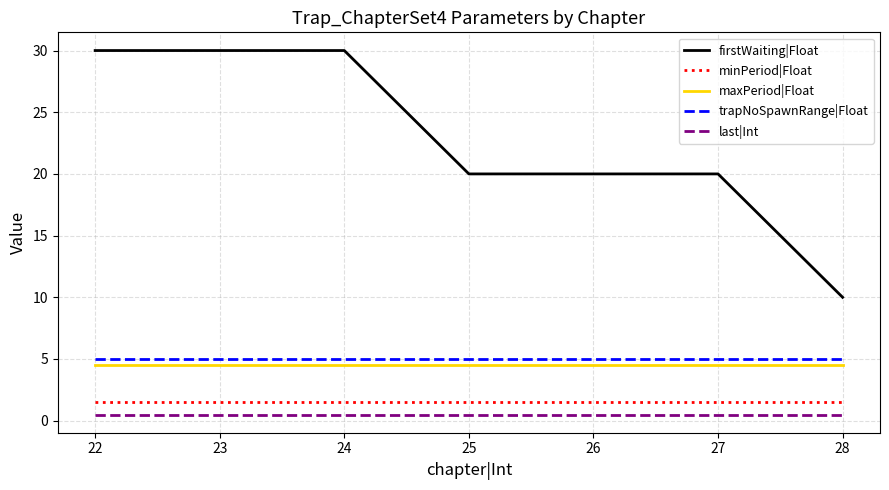

What is the sum of the trapNoSpawnRange|Float values at 28 and 23?

10.0